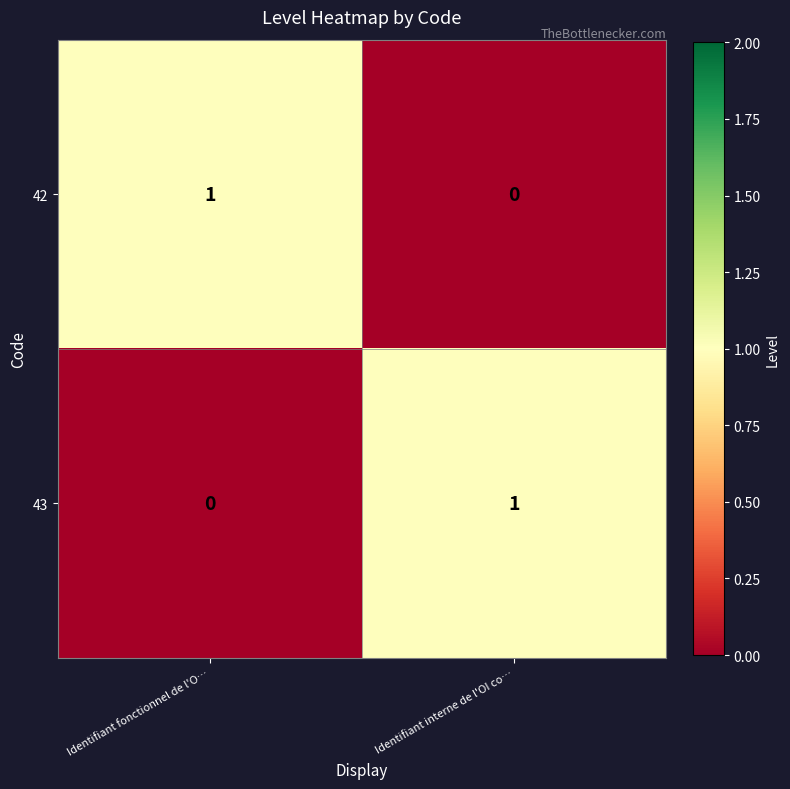

Which category has the lowest value in the 42 series?

Identifiant interne de l'OI co…